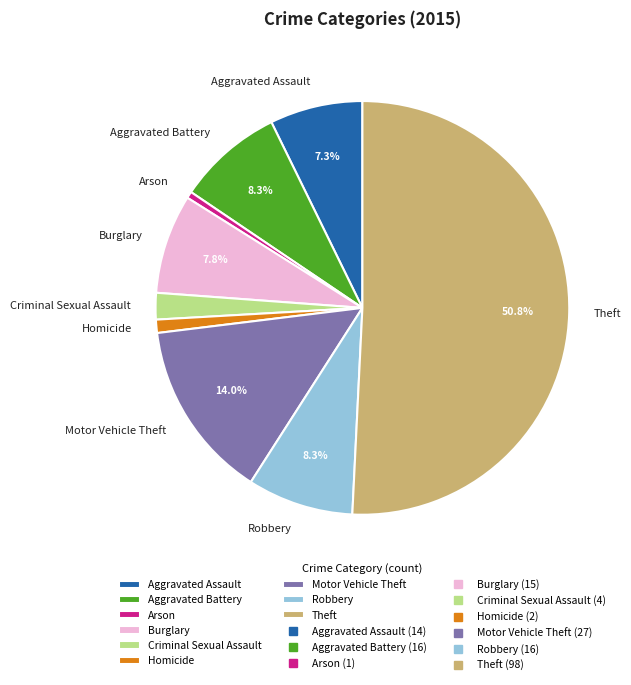

Which category accounts for the majority?

Theft